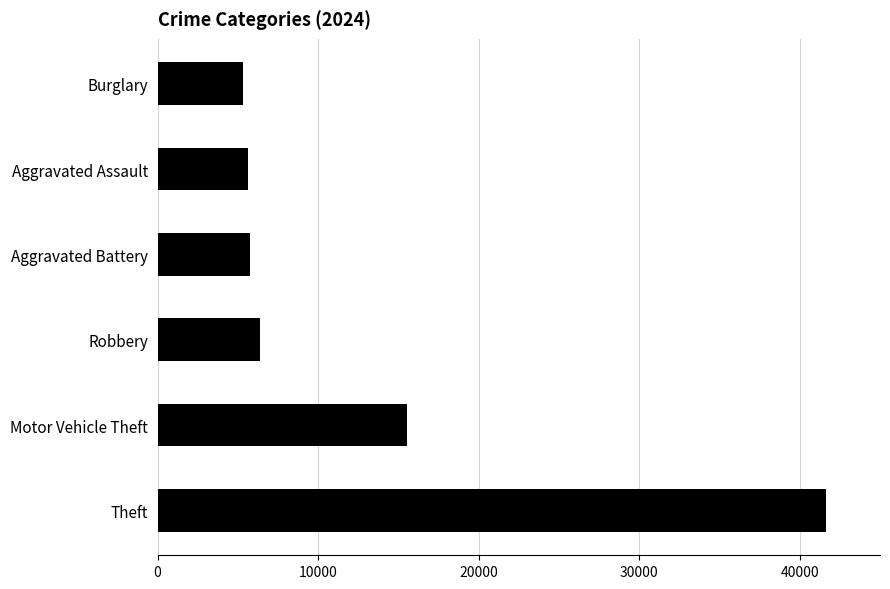

The value at Burglary is 8594. True or false?

False